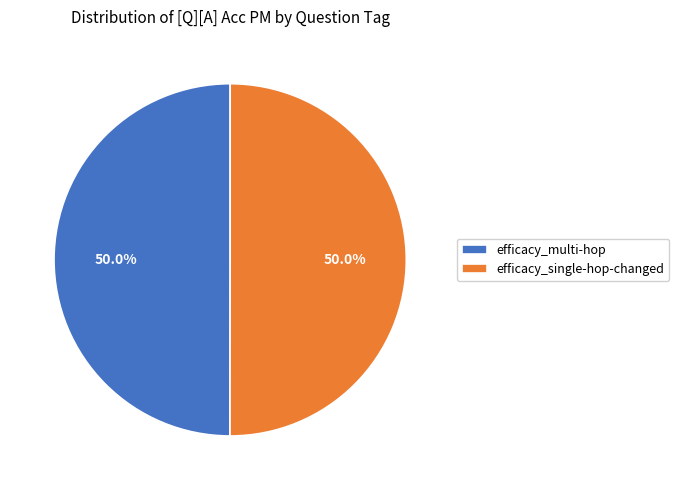

Combined, do efficacy_single-hop-changed and efficacy_multi-hop account for over 50%?

Yes